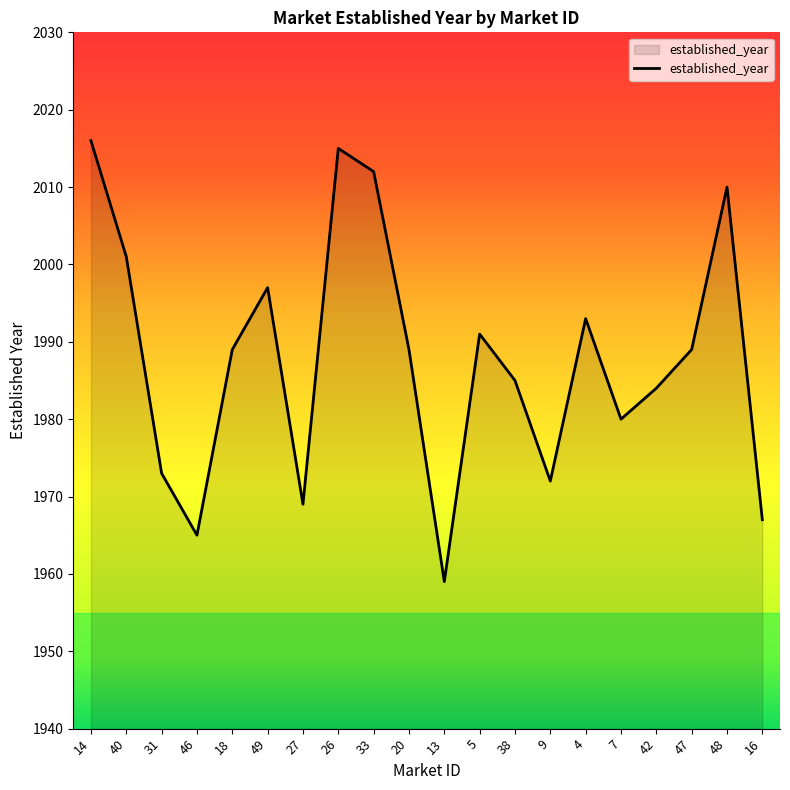

What is the maximum value shown in the chart?

2016